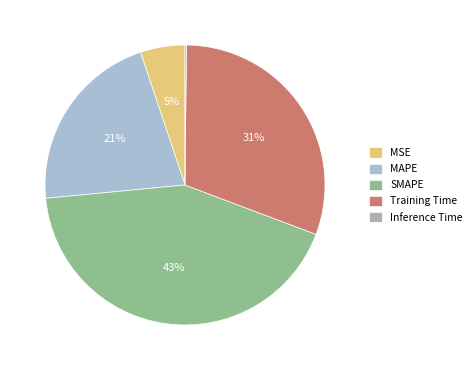

Rank the categories by value from highest to lowest.

SMAPE, Training Time, MAPE, MSE, Inference Time